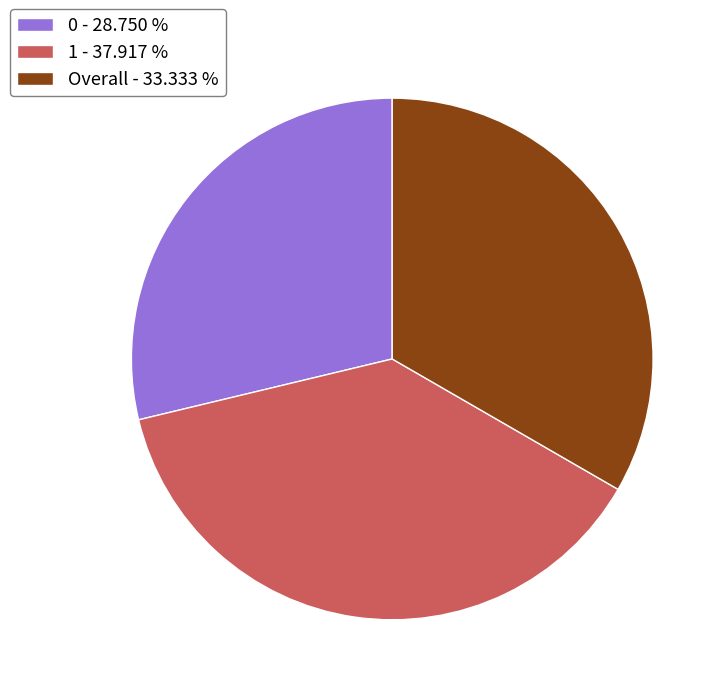

Is the sum of 0 - 28.750 % and 1 - 37.917 % greater than half?

Yes